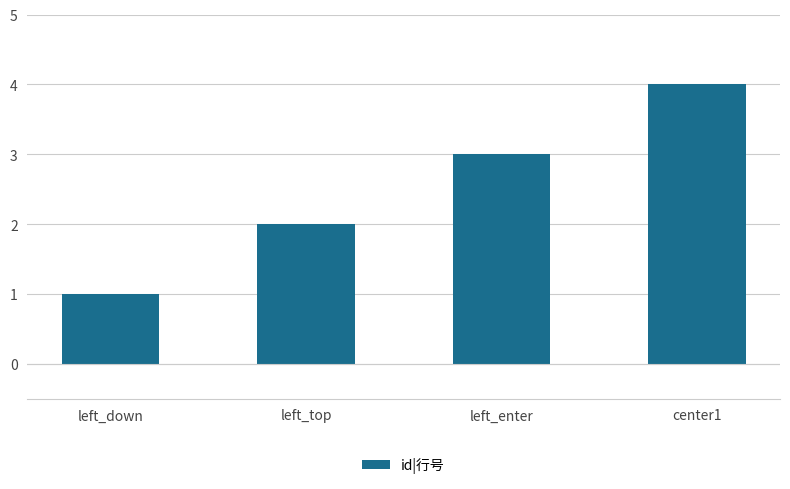

Approximately how many times larger is the value at left_top compared to left_down?

2.0